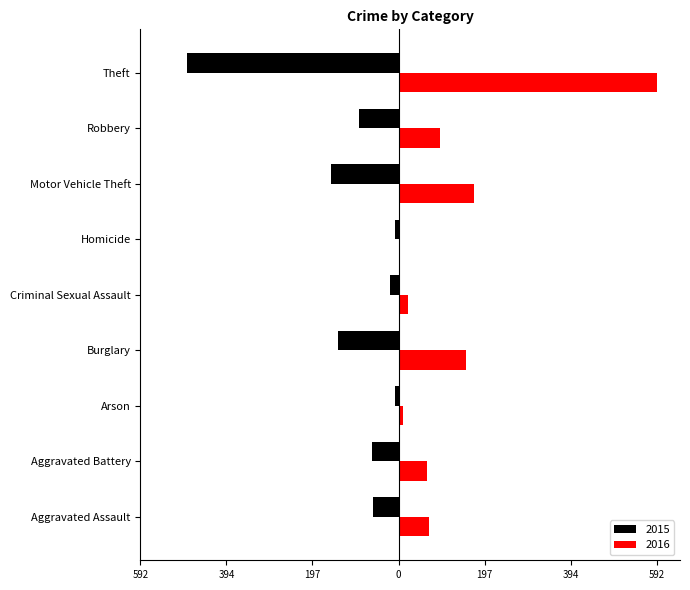

What are all the series names shown in the legend?

2015, 2016